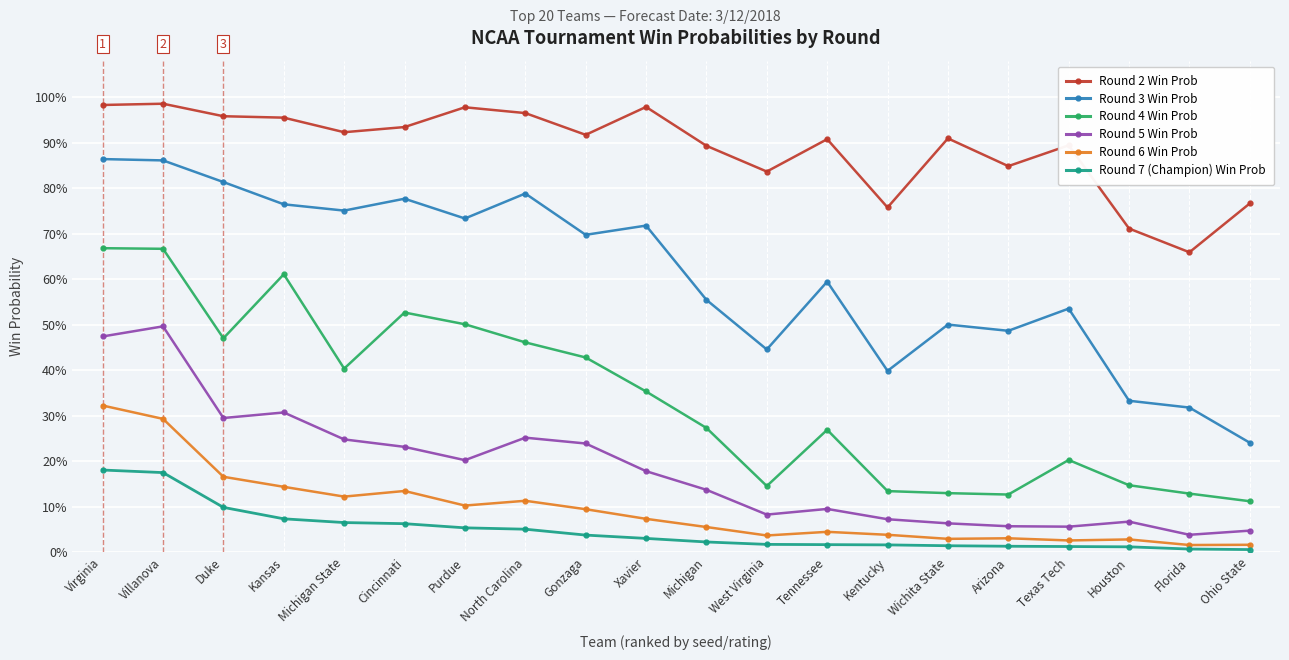

What are all the series names shown in the legend?

Round 2 Win Prob, Round 3 Win Prob, Round 4 Win Prob, Round 5 Win Prob, Round 6 Win Prob, Round 7 (Champion) Win Prob